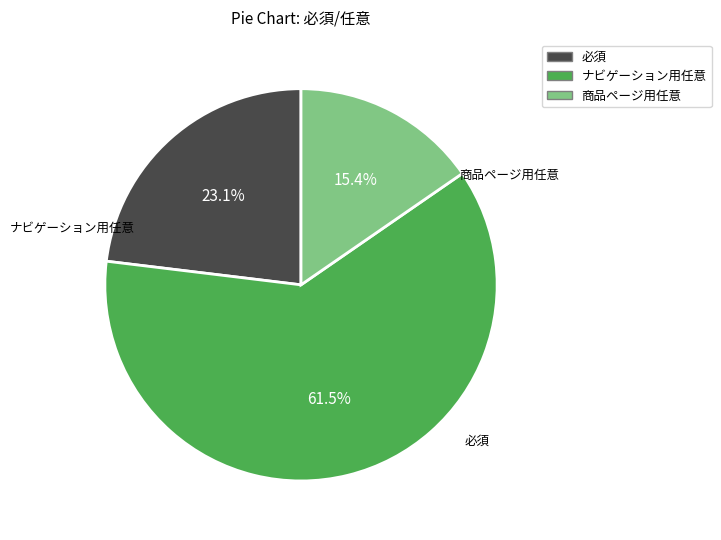

To the nearest percent, what is the average slice percentage?

33%